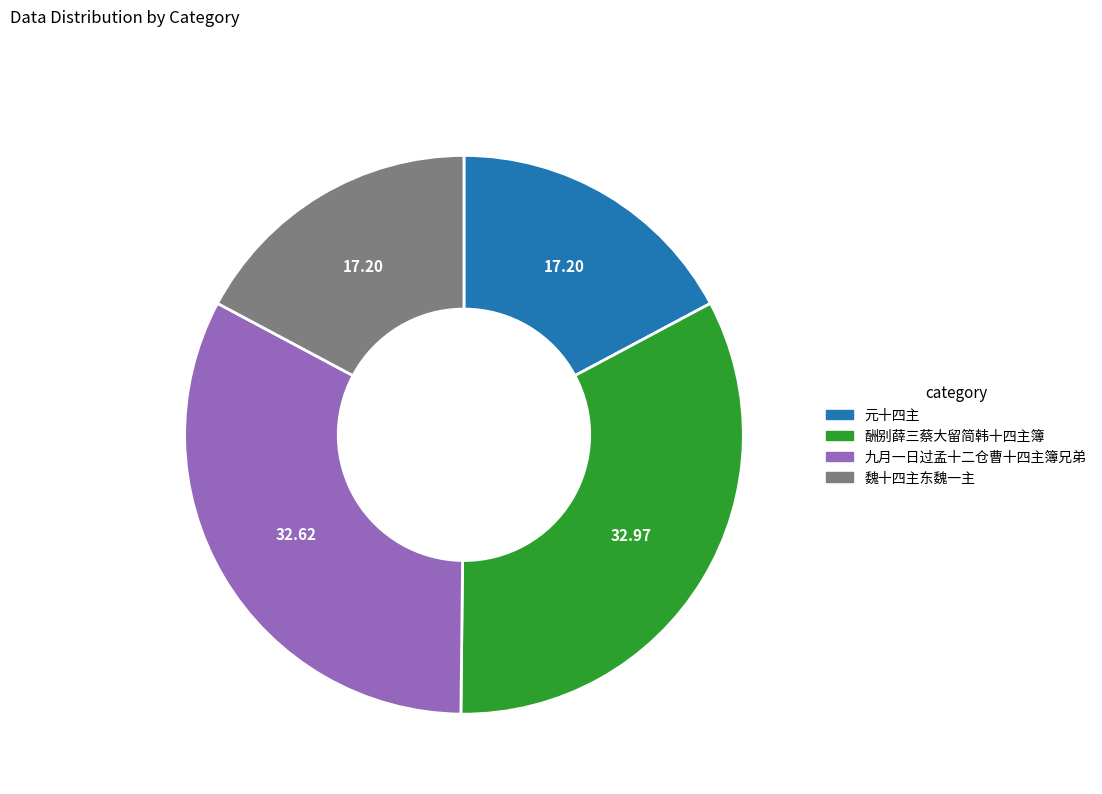

Is there any slice that represents more than half of the pie?

No